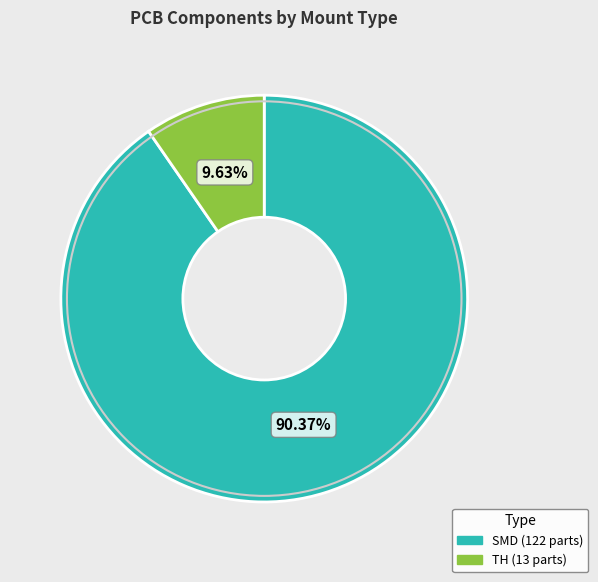

How many segments does this pie chart have?

2